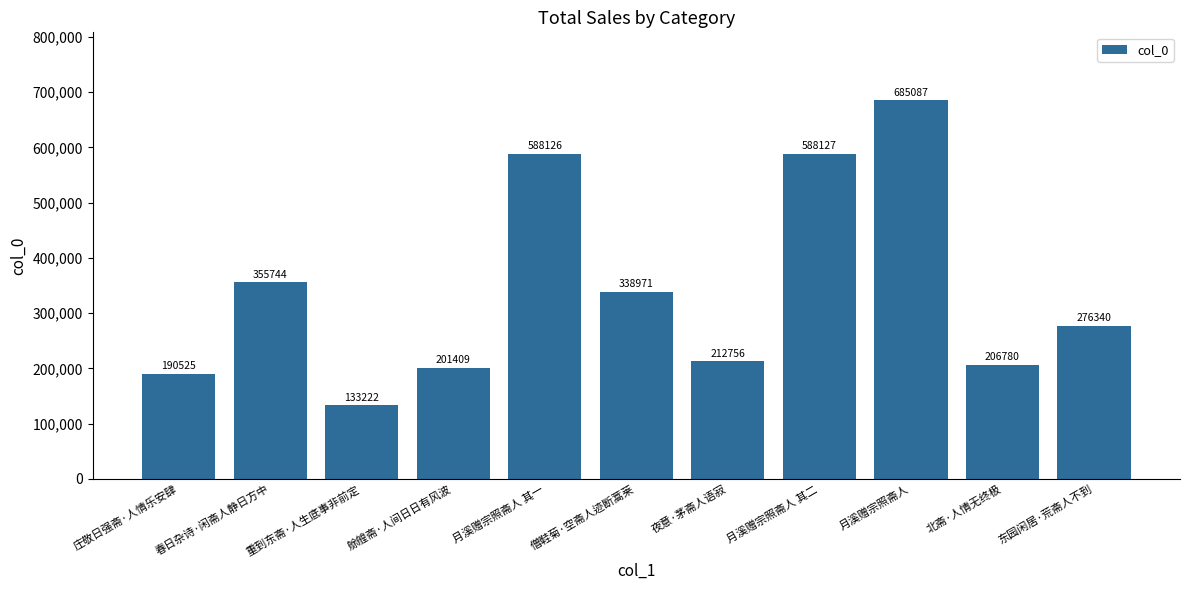

What is the label of the 9th bar from the right?

重到东斋·人生底事非前定